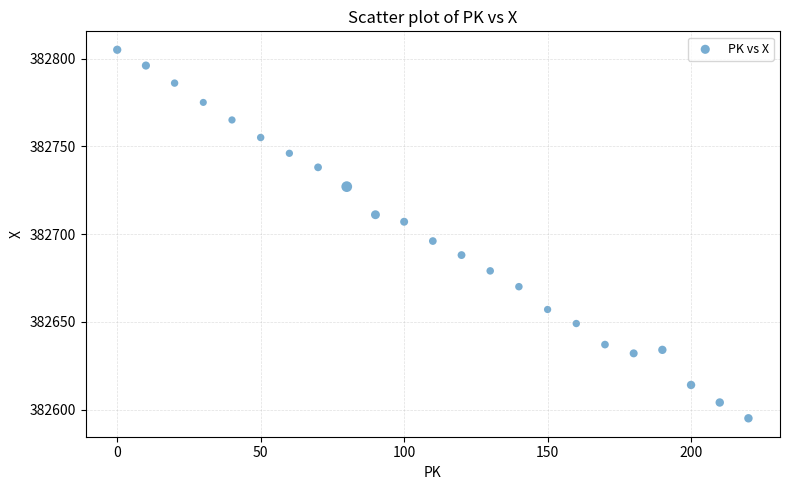

What is the range of X values (max minus min)?

220